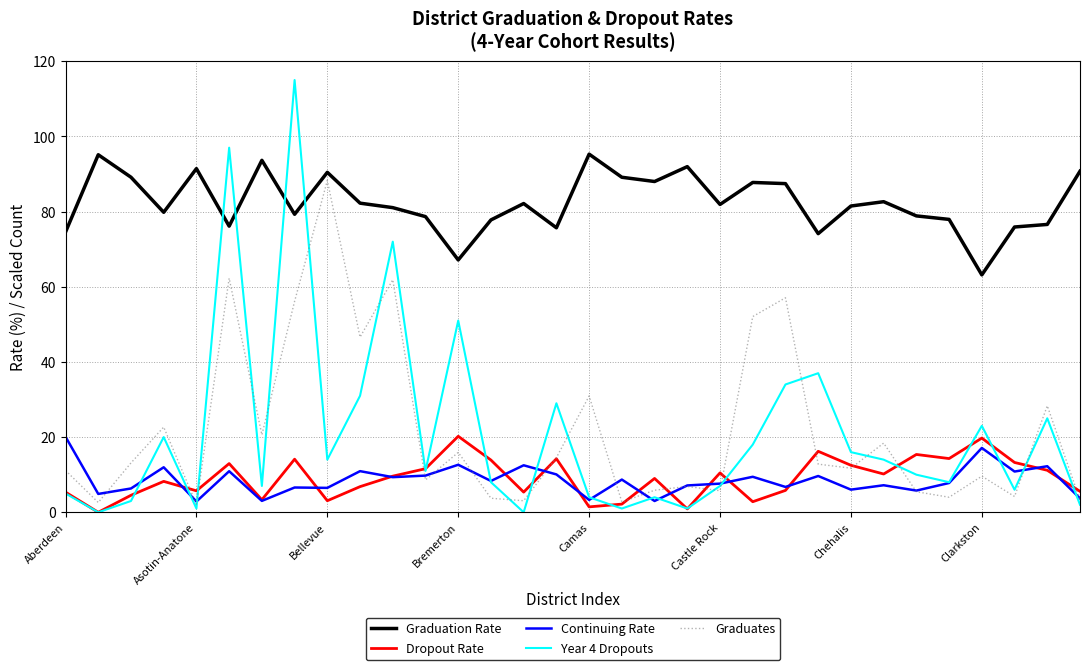

Which series has the largest total across all categories?

Graduation Rate